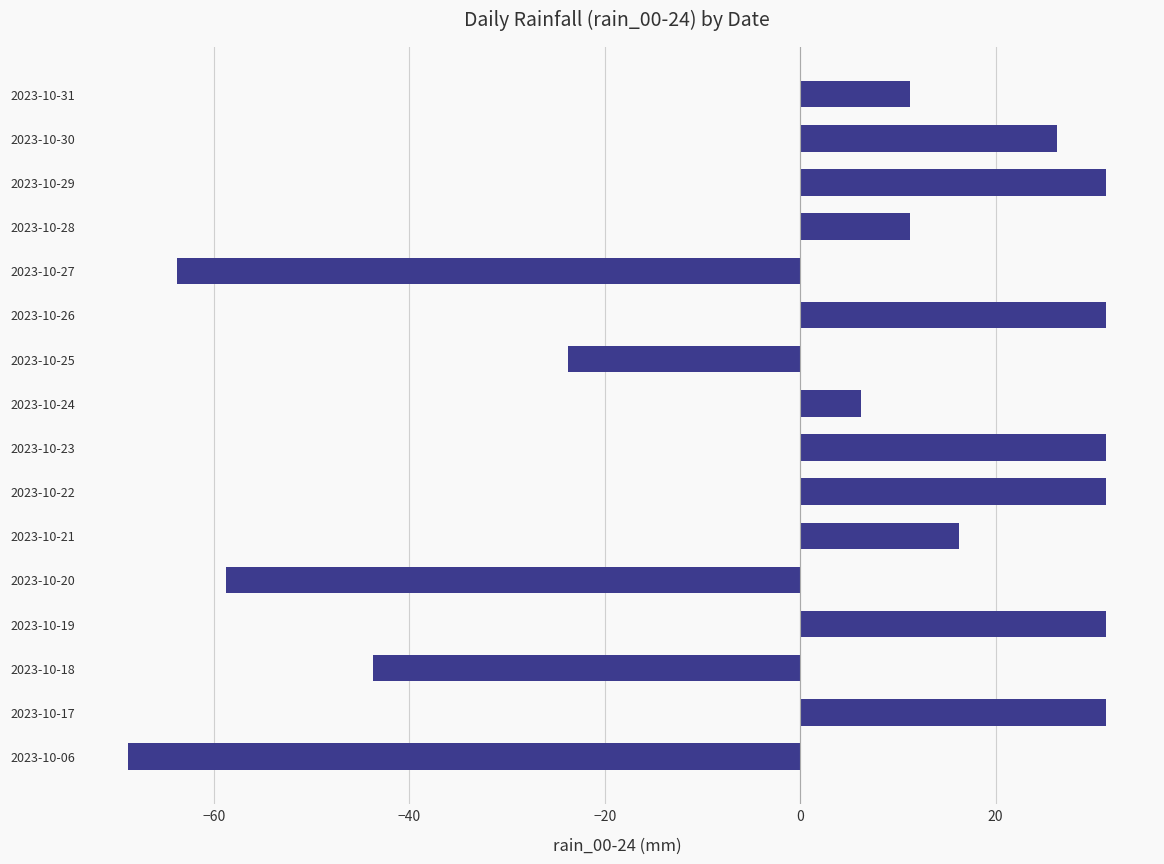

What is the change in value from 2023-10-21 to 2023-10-22?

+15.0